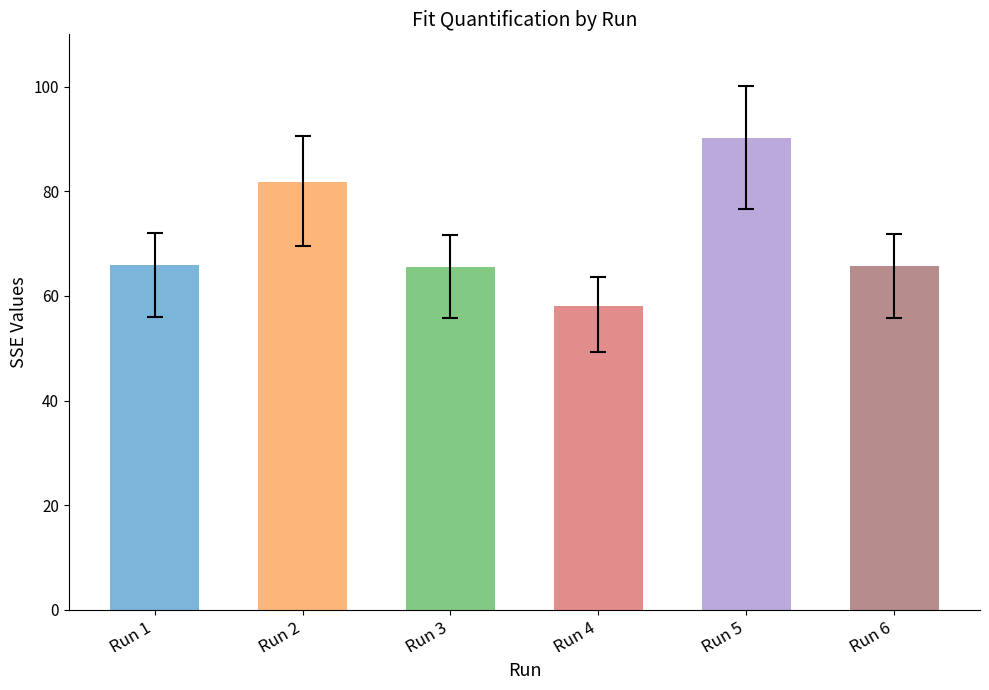

Where does the SSE series first go above 65?

Run 1